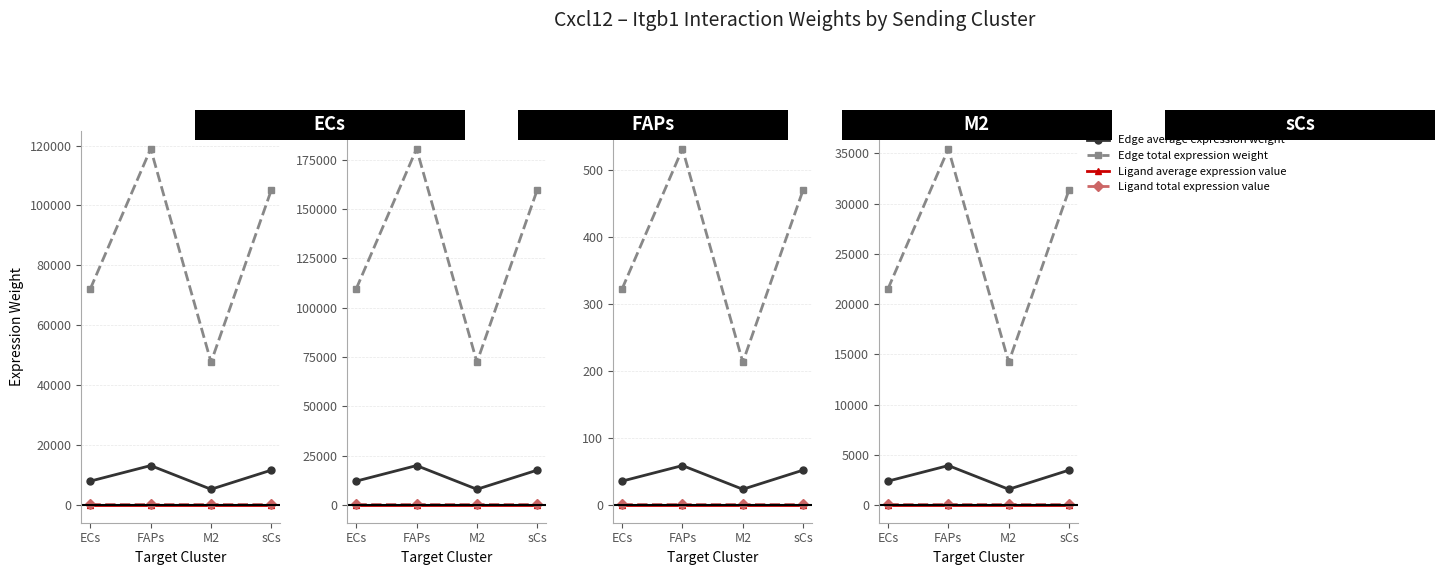

True or false: Edge average expression weight and Ligand total expression value intersect in this chart.

False